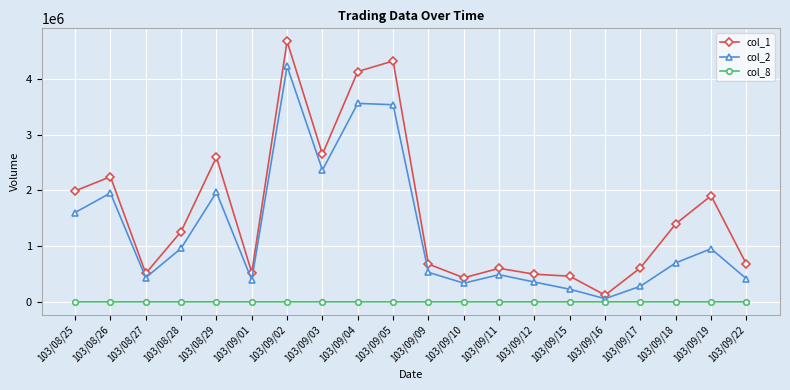

Rank the series by their maximum value, from lowest to highest.

col_8, col_2, col_1